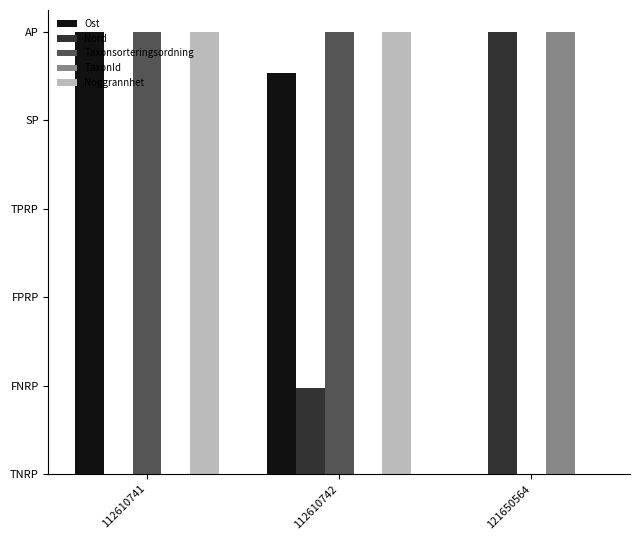

Rank the series by their maximum value, from lowest to highest.

Ost, Nord, Taxonsorteringsordning, TaxonId, Noggrannhet